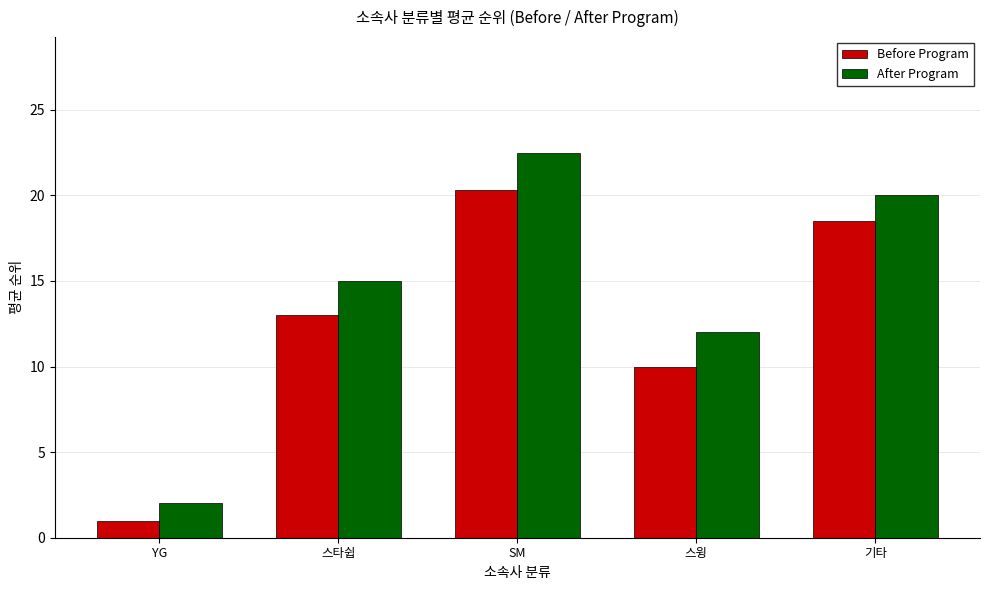

What is the total value across all series at 기타?

38.5